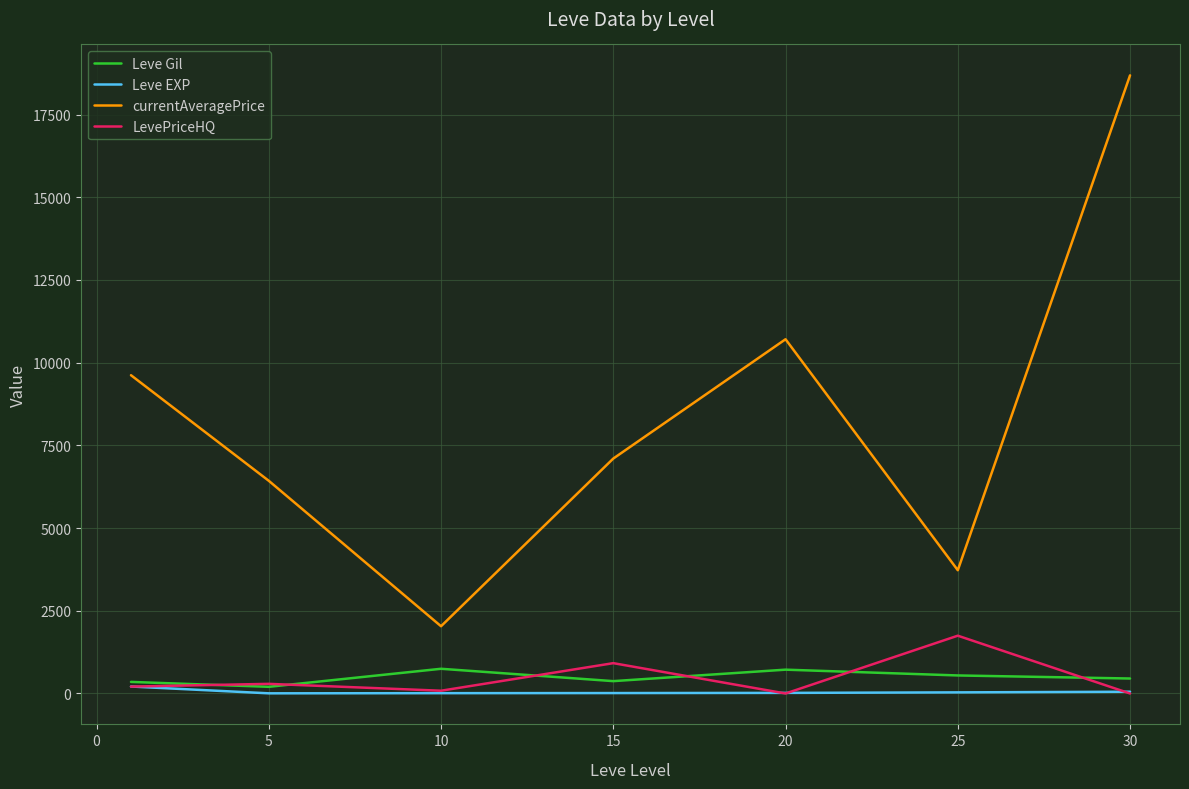

What is the greatest value displayed?

18683.5